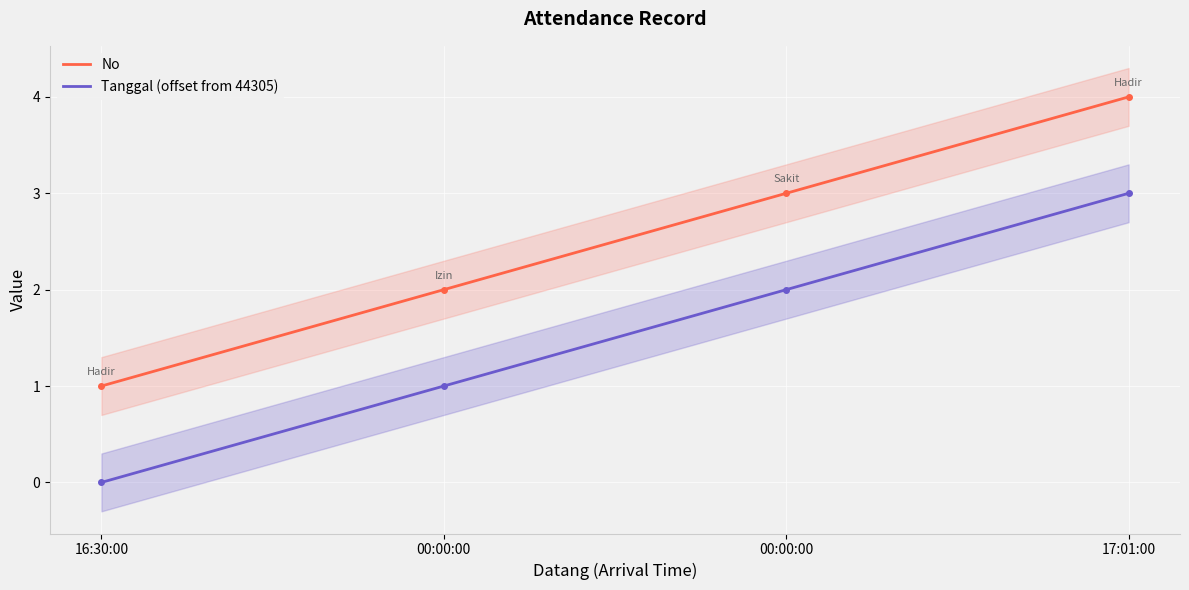

True or false: No has a value of 3 at 00:00:00.

True